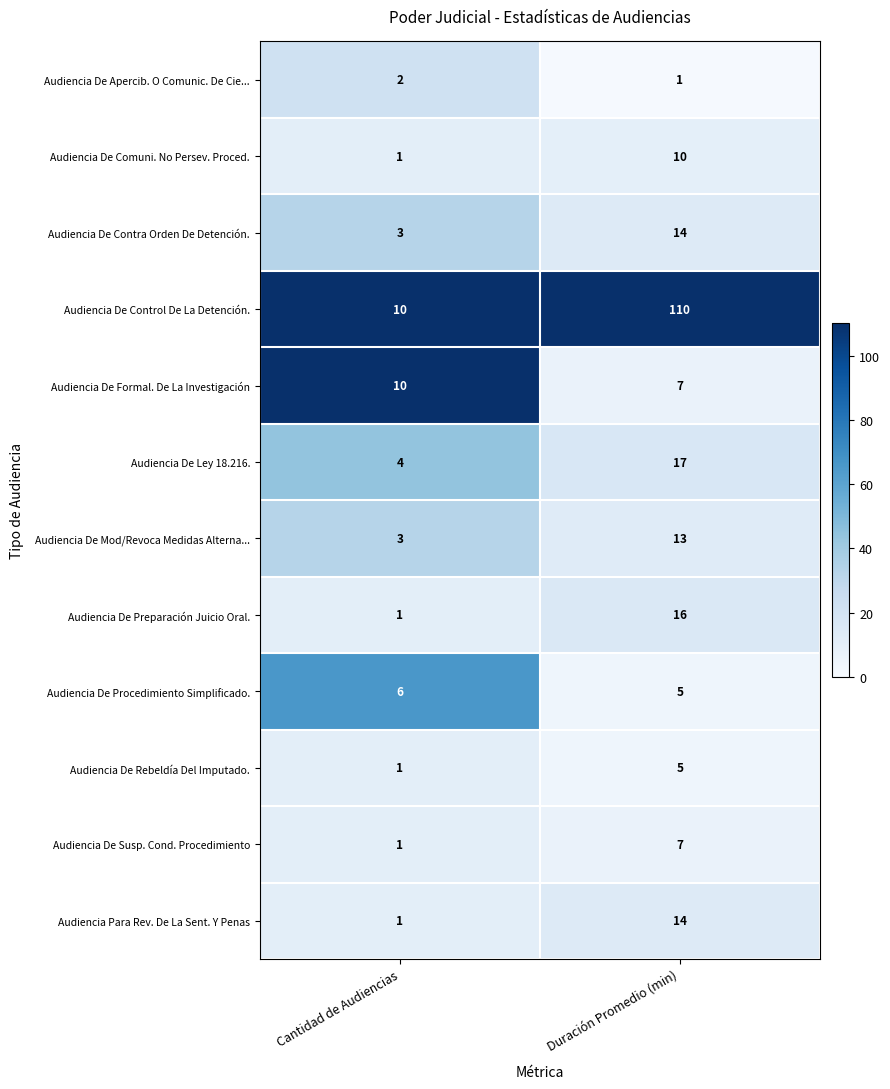

At which label is Audiencia De Ley 18.216. closest to 10?

Cantidad de Audiencias